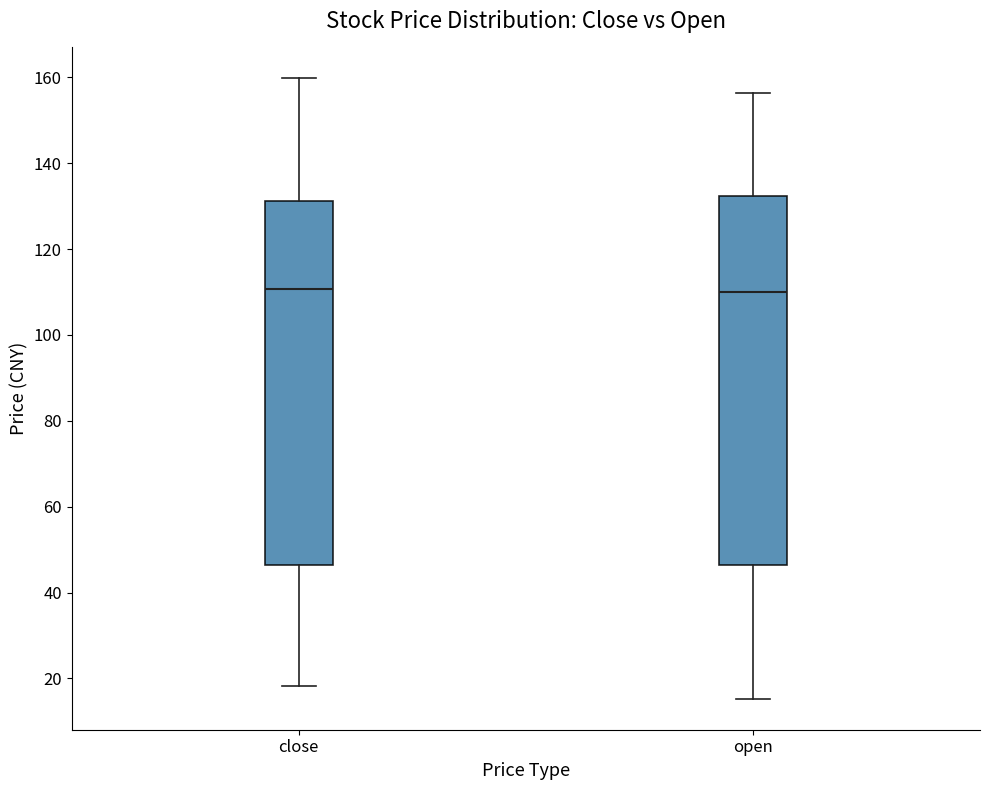

Reading left to right, transcribe this box plot: for each box, give where its median line is, the range the box spans, and where its two whiskers end, as read against the y-axis. The values are not printed on the chart, so give them approximately, as read against the axis.

close: median 110, box 46 to 132, whiskers 18 to 160
open: median 110, box 46 to 132, whiskers 16 to 156